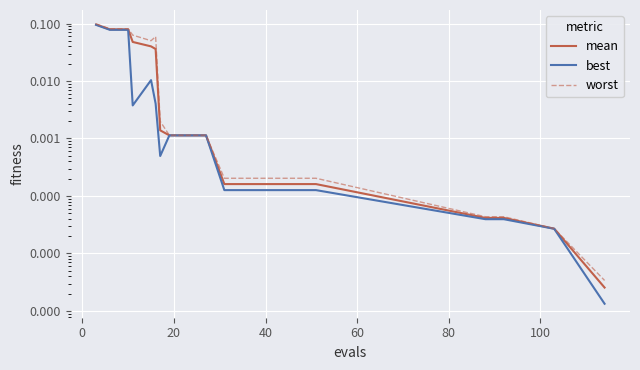

Which series has the widest spread of values?

worst